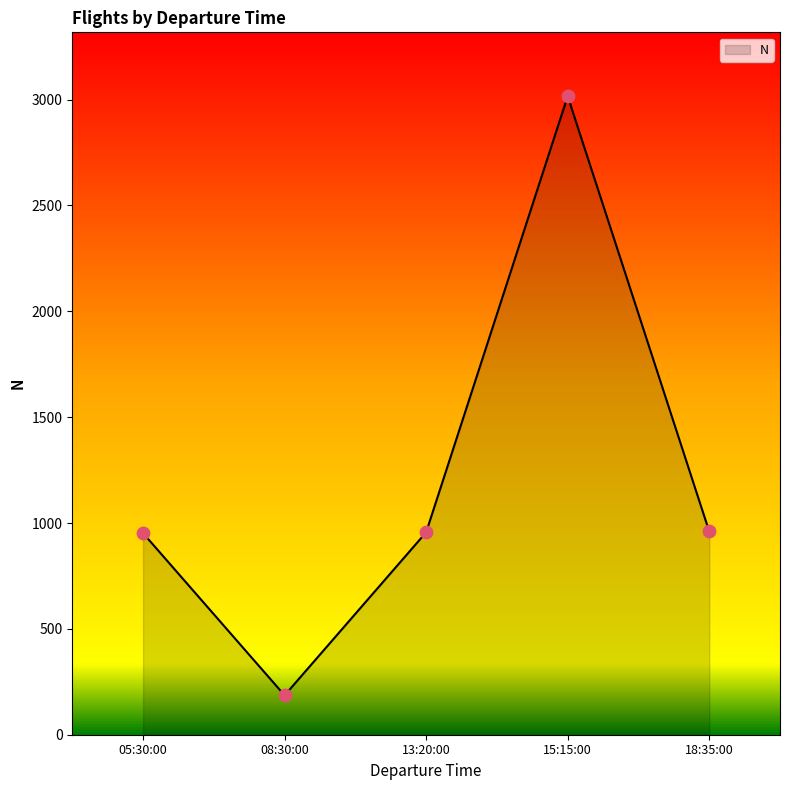

Approximately how many times larger is the value at 15:15:00 compared to 08:30:00?

16.2